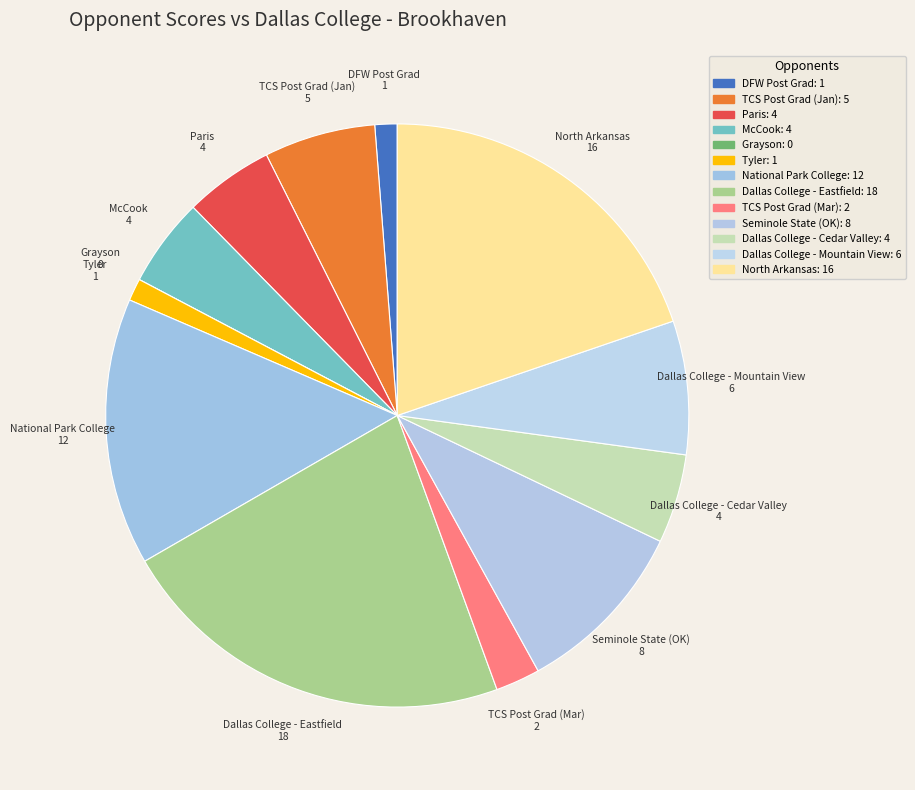

Which has a higher value, TCS Post Grad (Jan) or TCS Post Grad (Mar)?

TCS Post Grad (Jan)